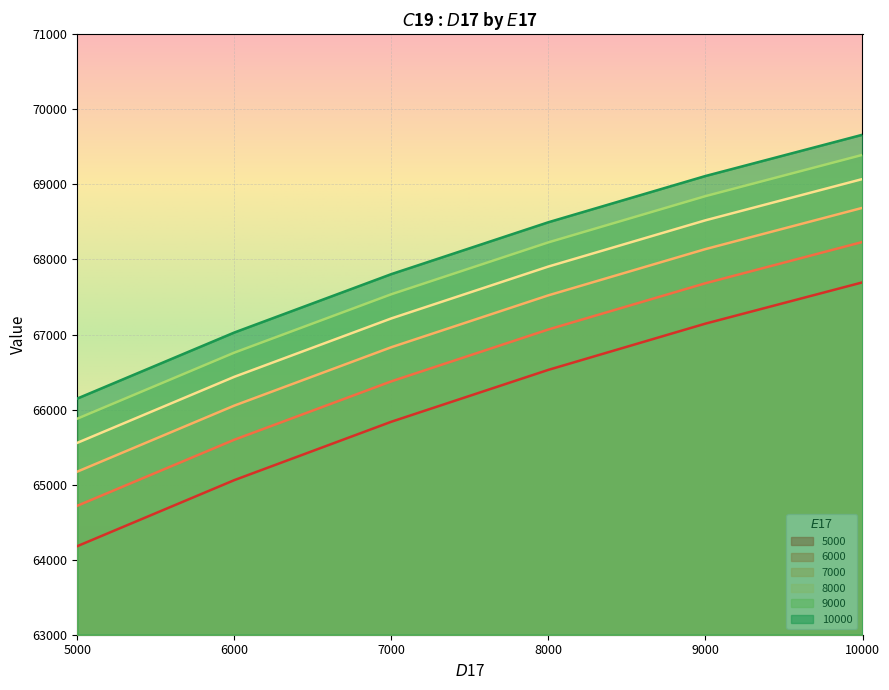

Reading left to right, transcribe all the data shown in this chart.

5000: 64180.0	65059.9	65838.1	66529.3	67145.2	67695.1
6000: 64718.1	65598.1	66376.2	67067.4	67683.4	68233.3
7000: 65173.0	66052.9	66831.1	67522.3	68138.2	68688.1
8000: 65556.7	66436.7	67214.8	67906.0	68522.0	69071.9
9000: 65878.8	66758.8	67536.9	68228.1	68844.1	69394.0
10000: 66146.9	67026.9	67805.0	68496.3	69112.2	69662.1